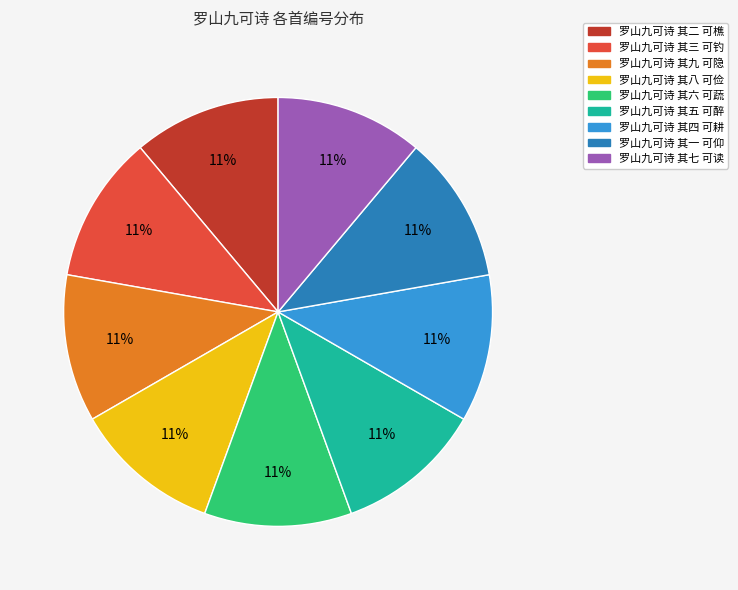

Is there any slice that represents more than half of the pie?

No